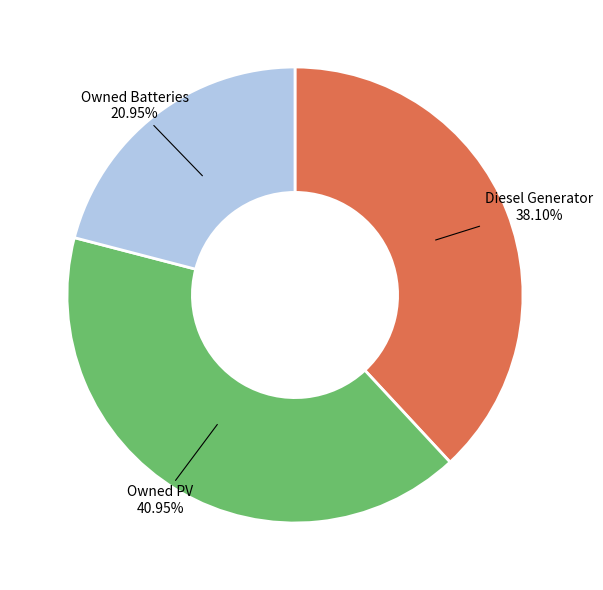

Is it true that Owned PV is 41% of the pie?

True